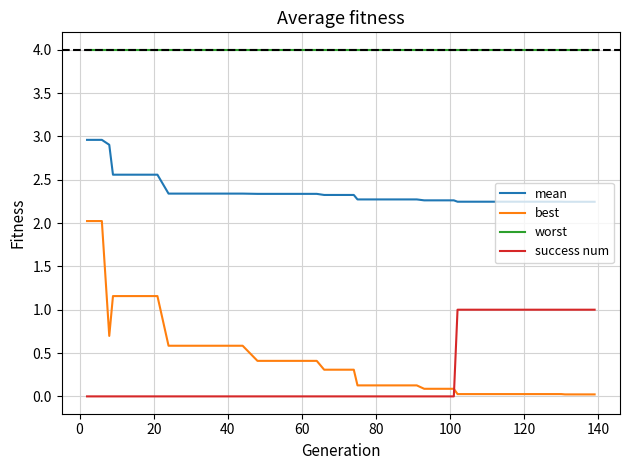

What are all the series names shown in the legend?

mean, best, worst, success num